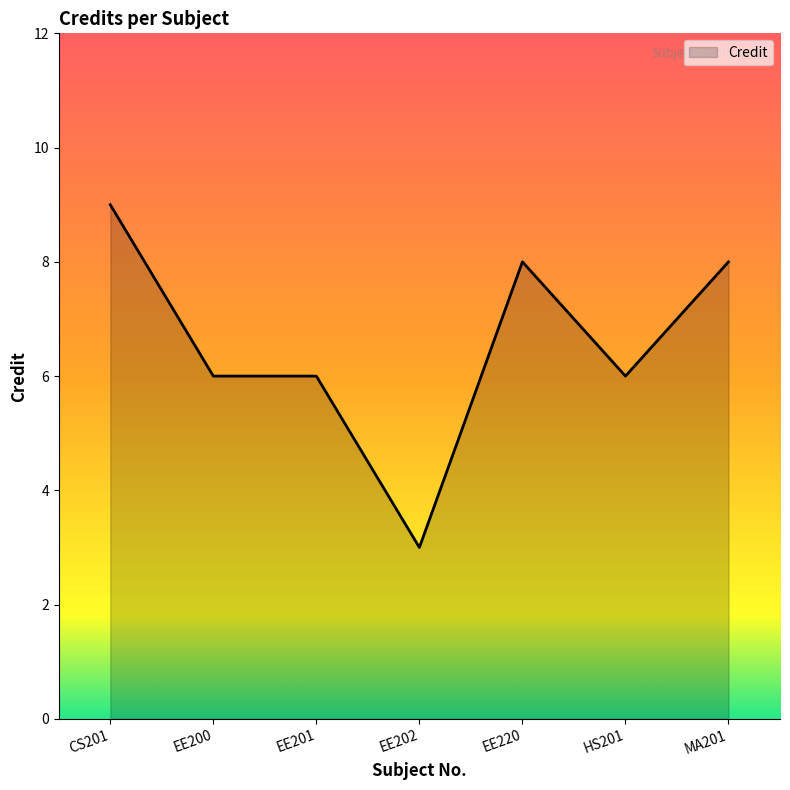

Read the value at EE202.

3